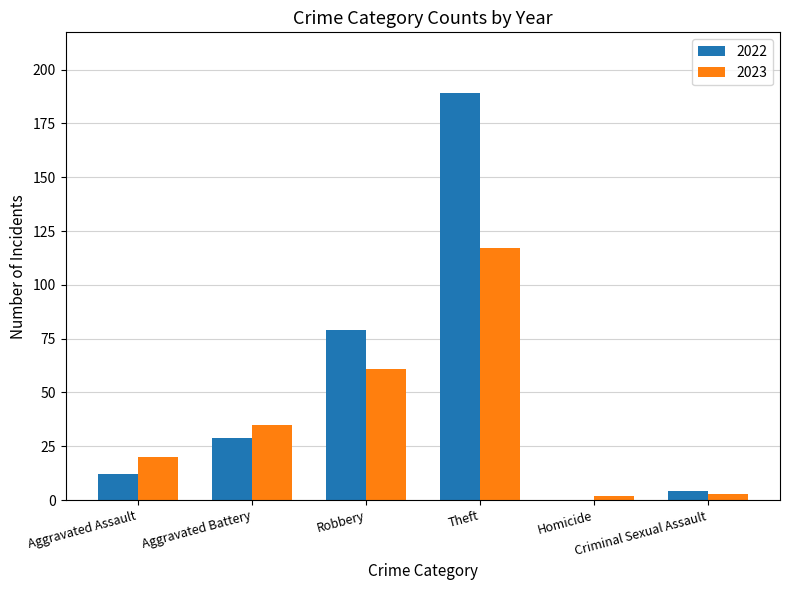

At which category does the chart reach its peak across all series?

Theft